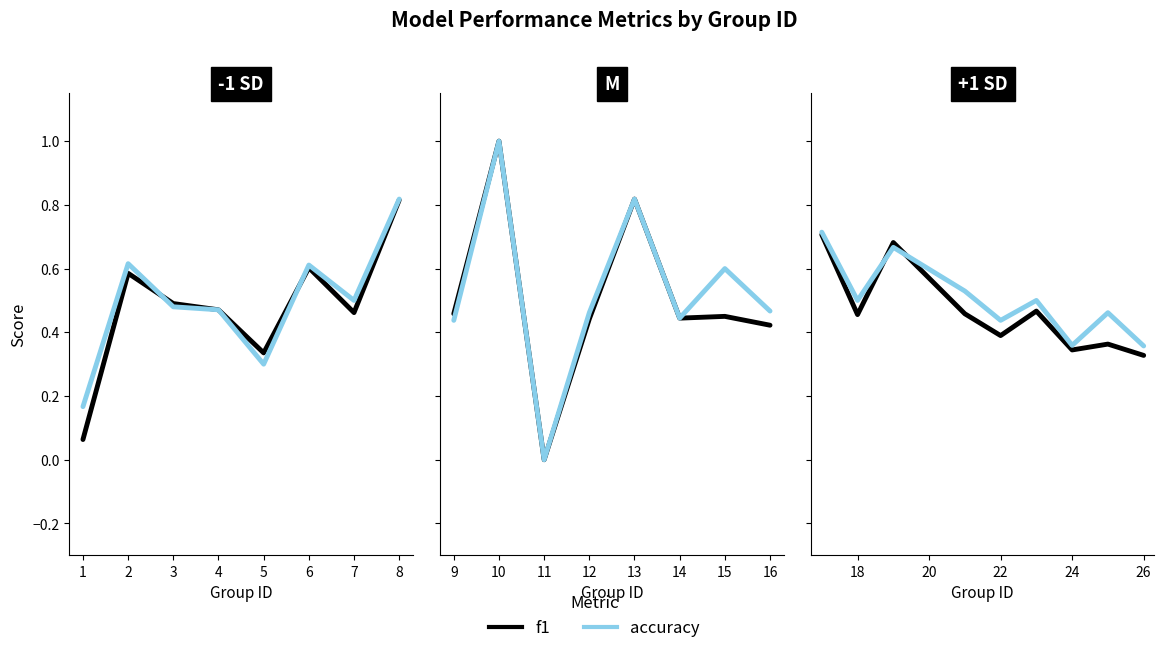

The f1 series shows 0.5 at 26. True or false?

False